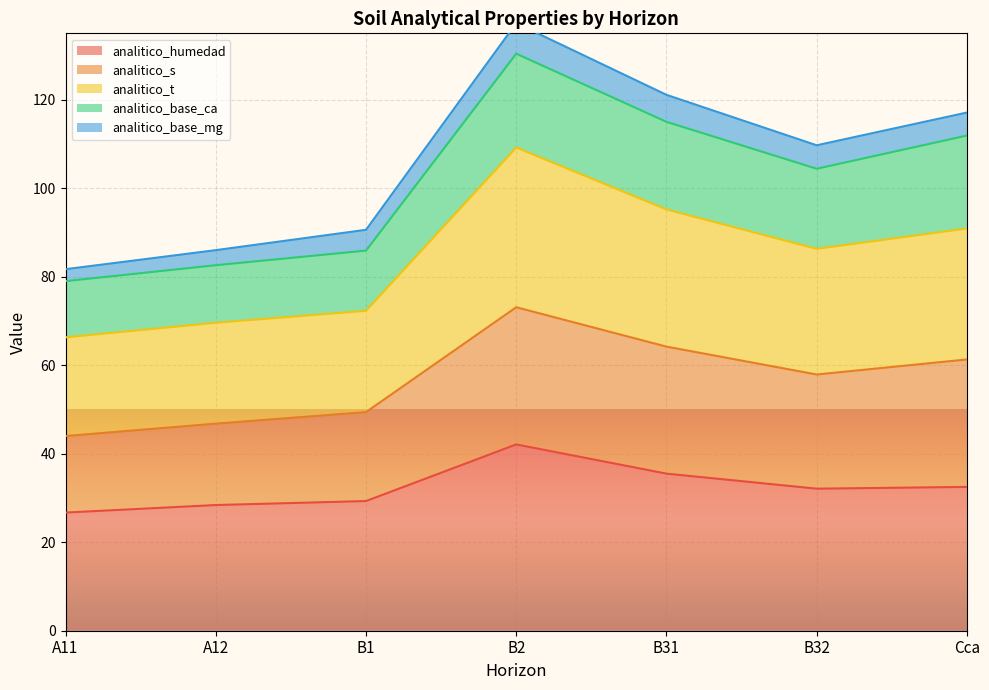

The analitico_humedad series shows 60.9 at B31. True or false?

False